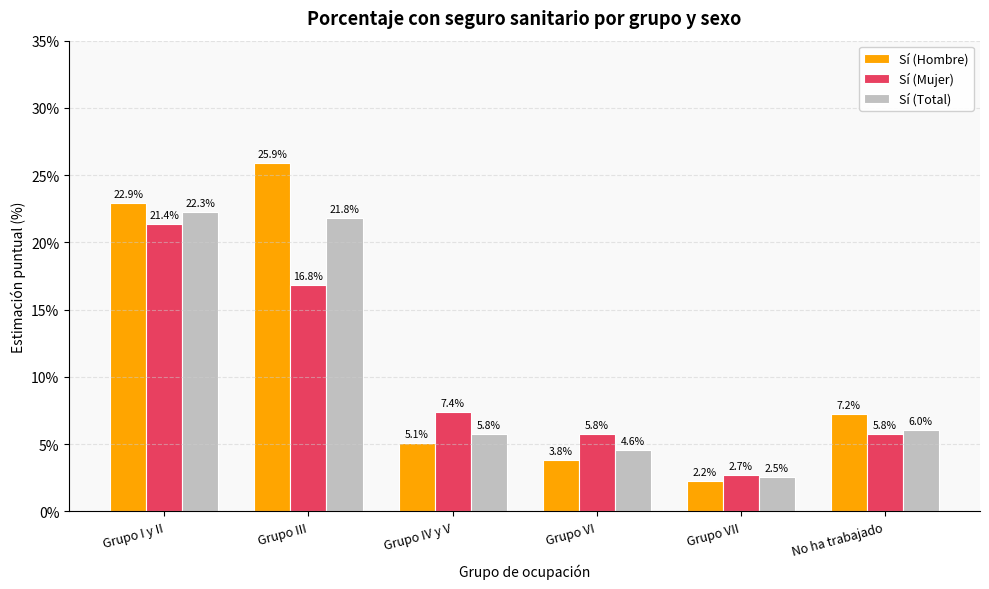

How many data points in Sí (Total) are less than 6?

3